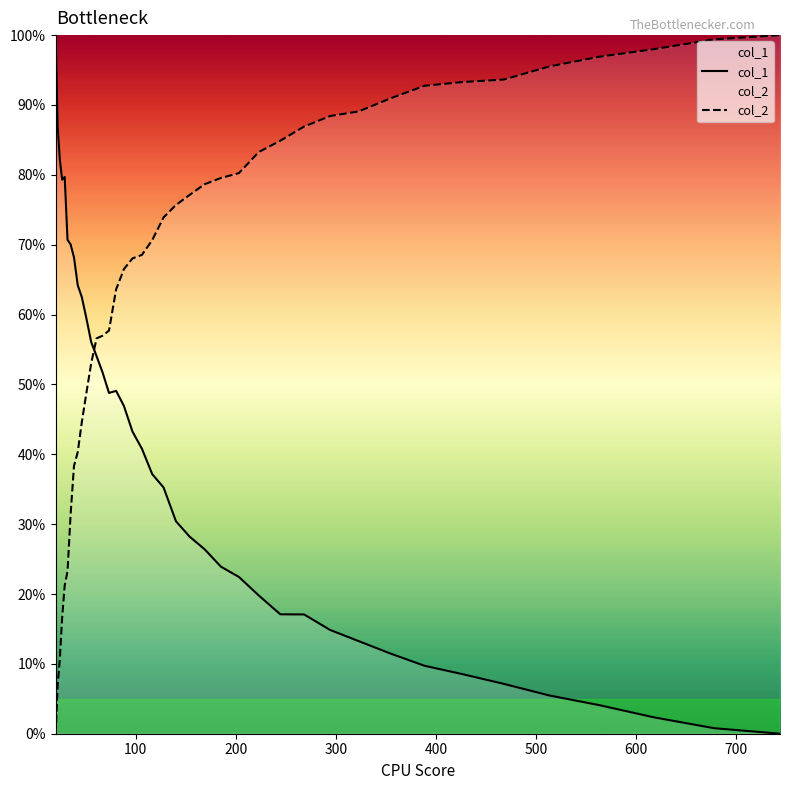

What is the average value of the col_2 series?

0.7